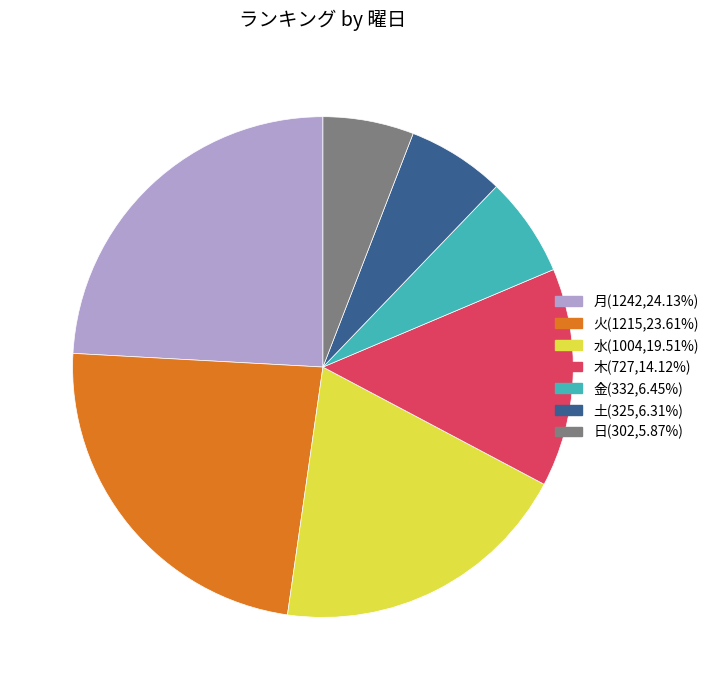

Is the sum of 日 and 金 greater than half?

No